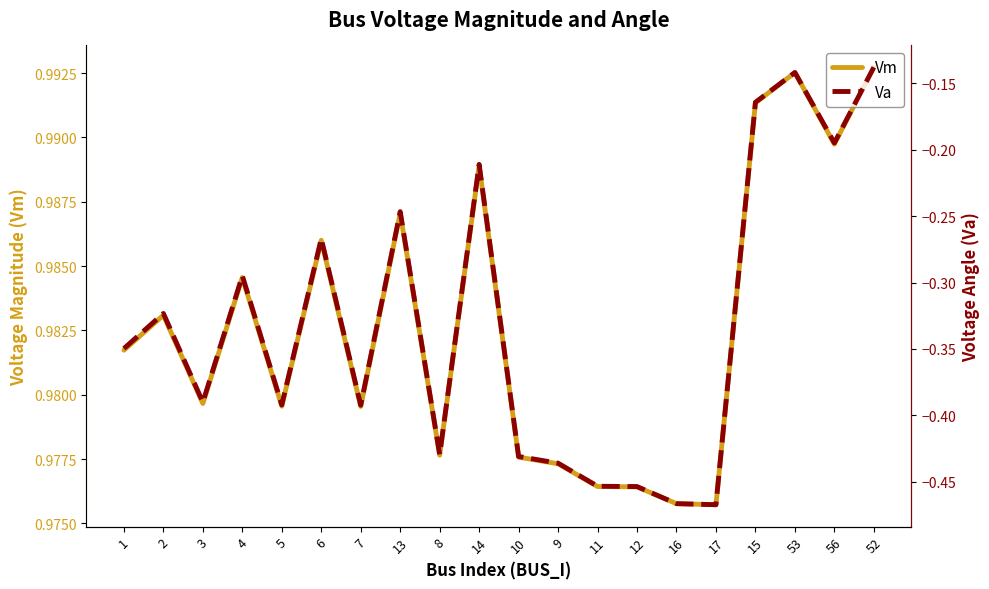

The value of Va at 8 is -0.4. True or false?

True